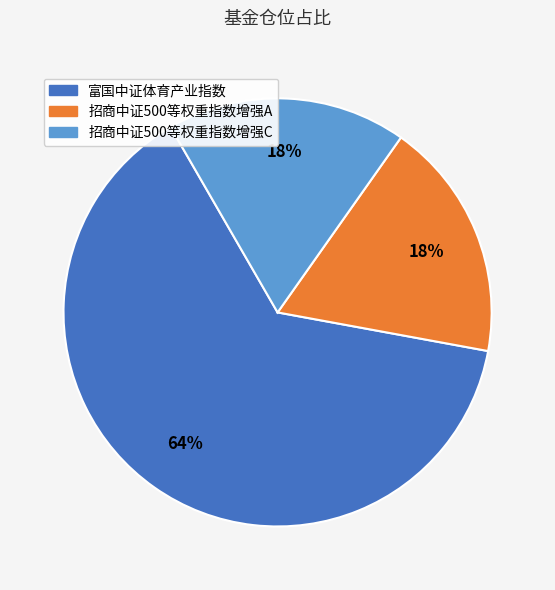

To the nearest percent, what percentage of the pie is 招商中证500等权重指数增强C?

18%